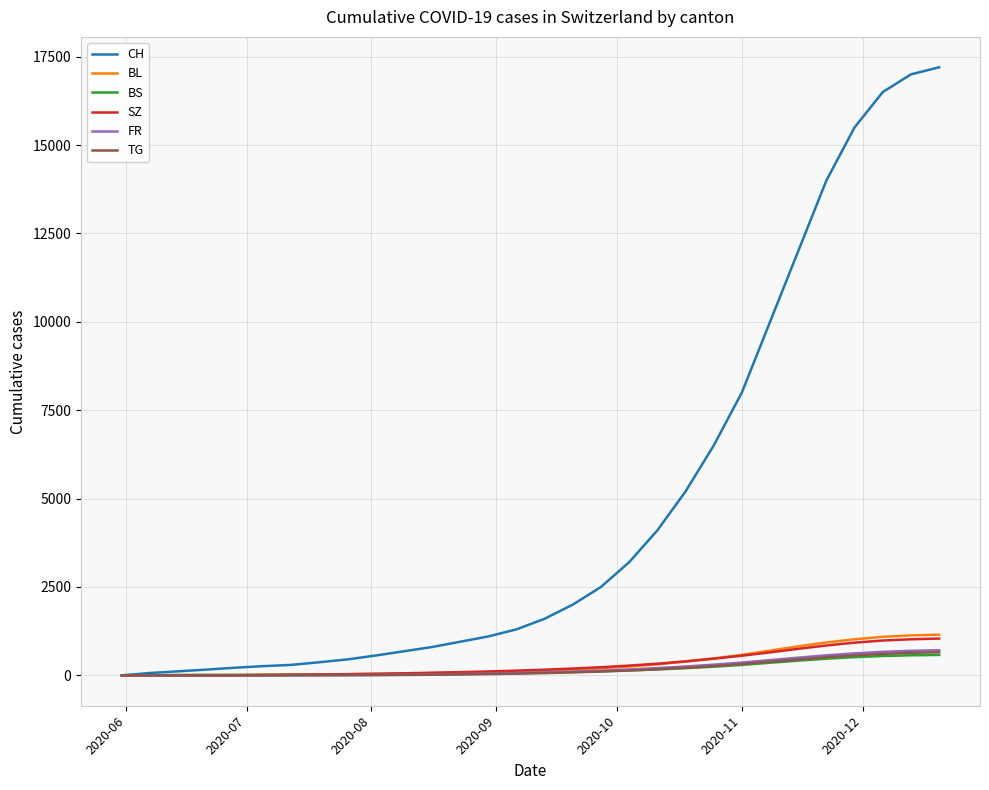

What is the maximum value shown in the chart?

17200